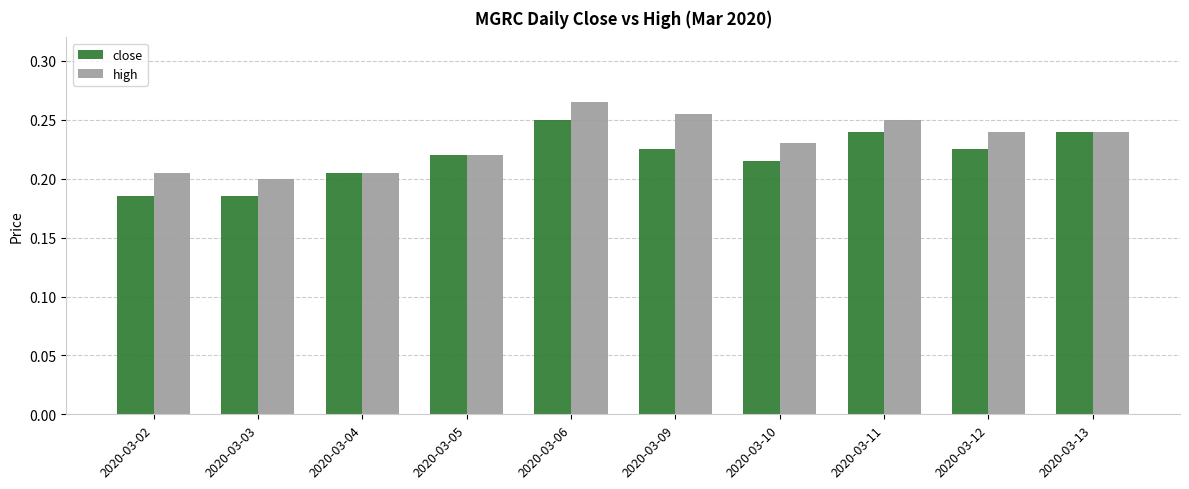

At which category is the sum across all series the highest?

2020-03-06